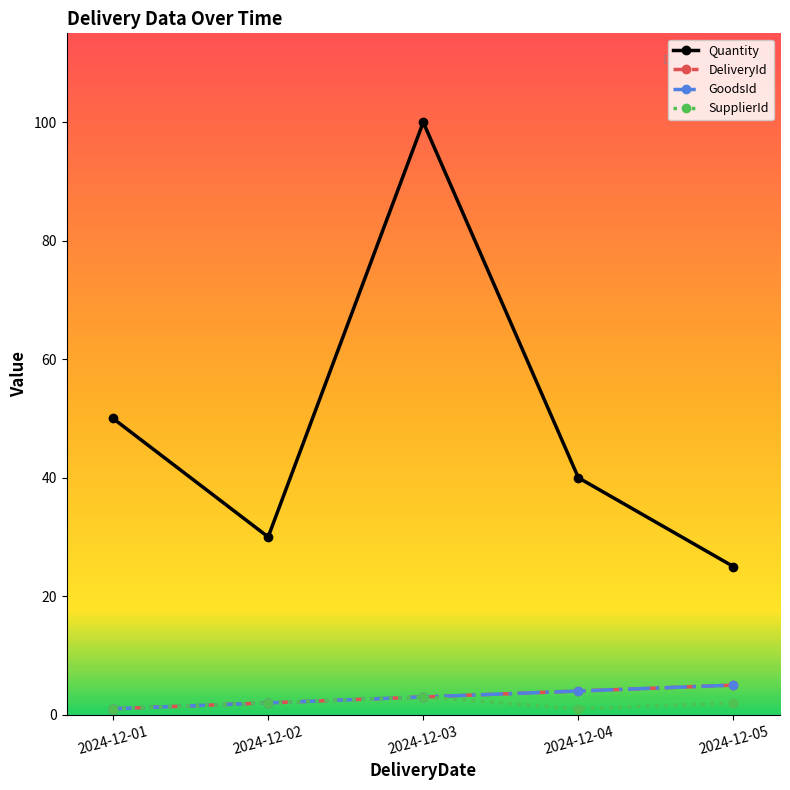

Which series has the largest range (max minus min)?

Quantity